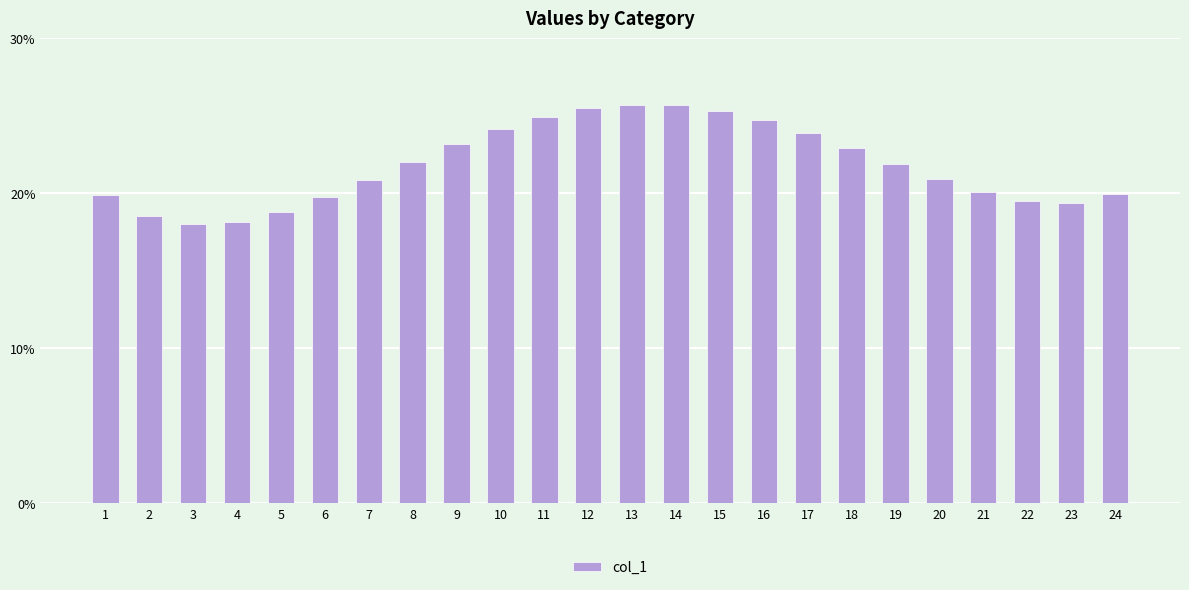

What is the sum of the values at 22 and 21?

39.6